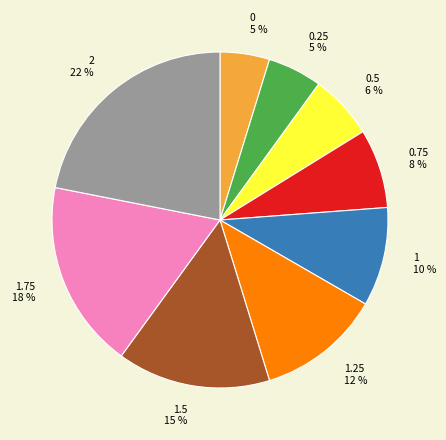

Between 0.5 and 1.75, which is larger?

1.75